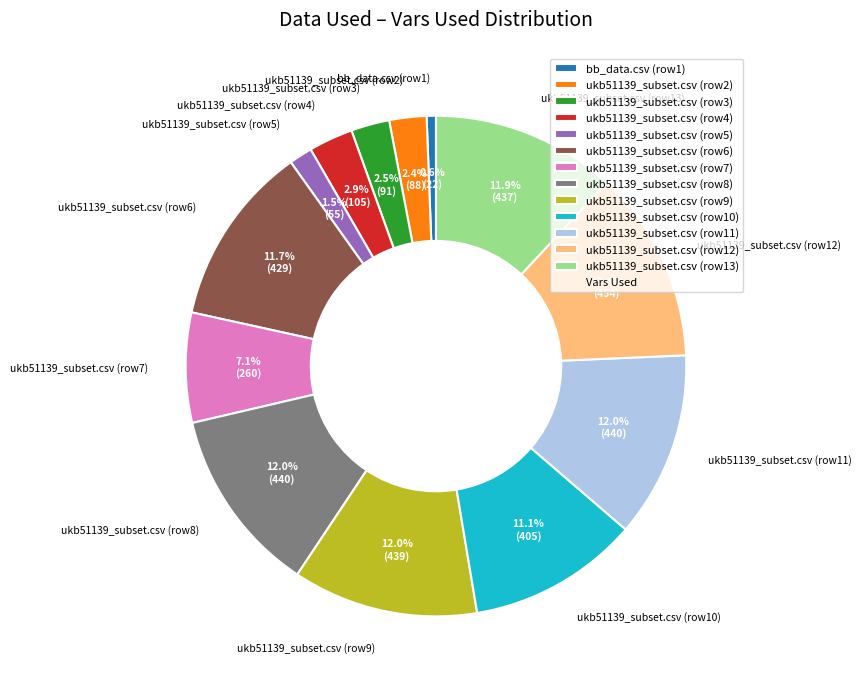

Does any single category account for the majority?

No